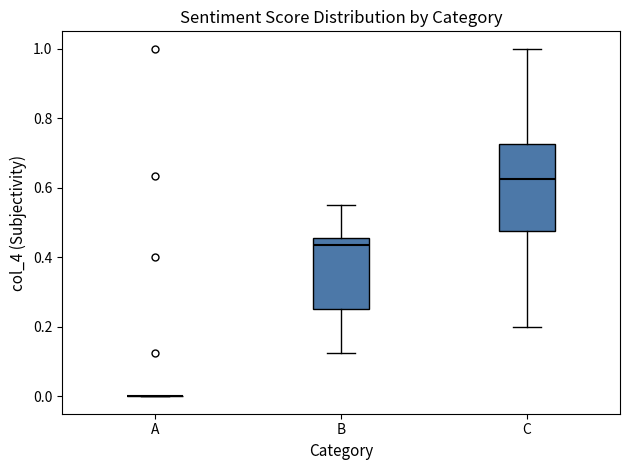

Reading left to right, read every box against the y-axis: the position of its median line, the range the box covers, and the ends of its whiskers. The values are not printed on the chart, so give them approximately, as read against the axis.

A: box collapsed to a line at 0.00, whiskers 0.00 to 0.00
B: median 0.44, box 0.26 to 0.46, whiskers 0.12 to 0.56
C: median 0.62, box 0.48 to 0.72, whiskers 0.20 to 1.00